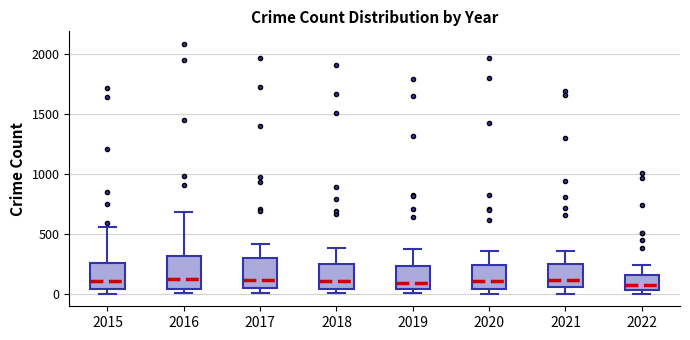

Where is the upper edge of the box at x = 2022 on the y-axis? The values are not printed on the chart, so give them approximately, as read against the axis.

150